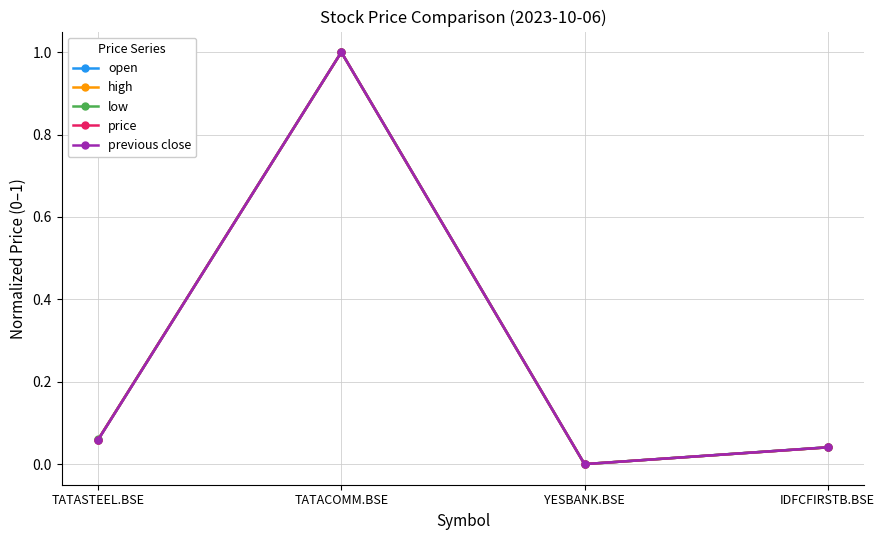

How many values in the high series exceed 0?

3